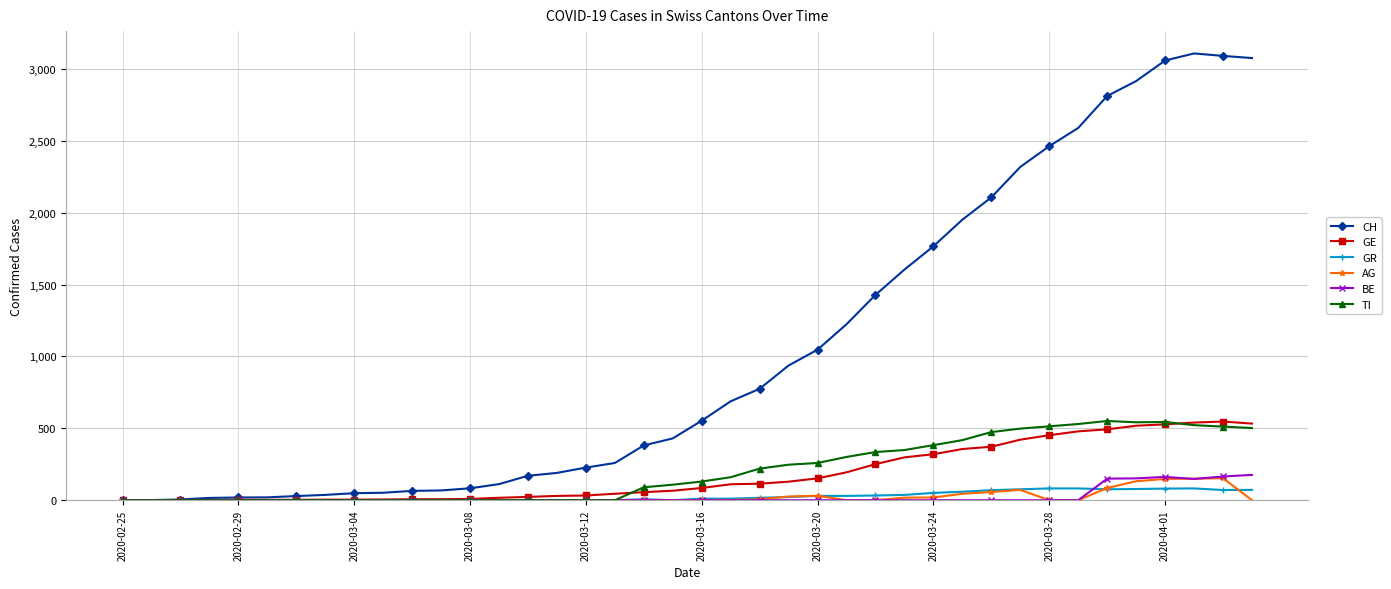

At how many categories does at least one series exceed 3011?

4